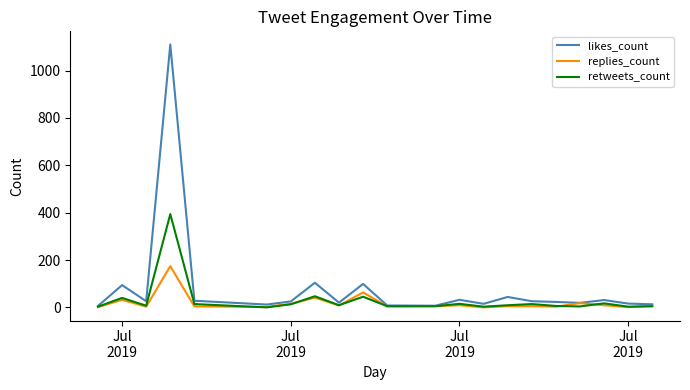

What is the maximum value shown in the chart?

1110